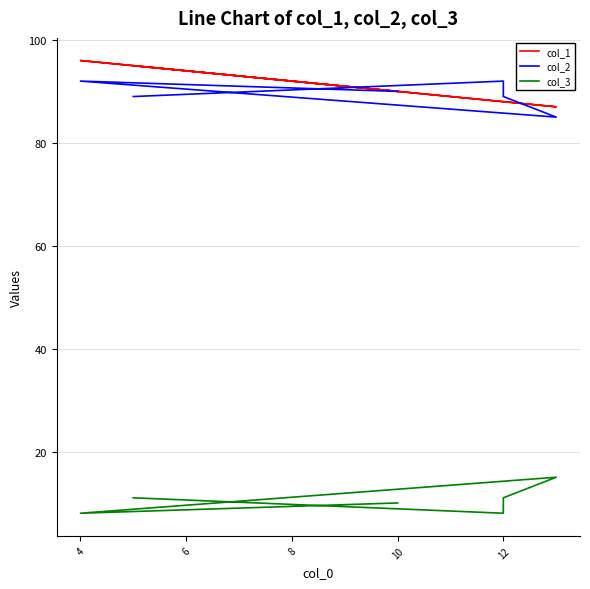

At which category does col_1 reach its first local peak?

4